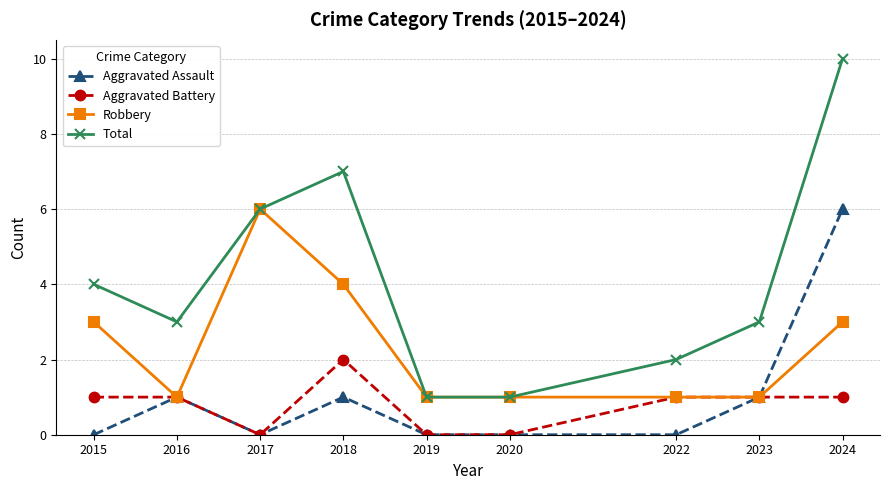

In Total, how many points are higher than both neighbors (excluding endpoints)?

1